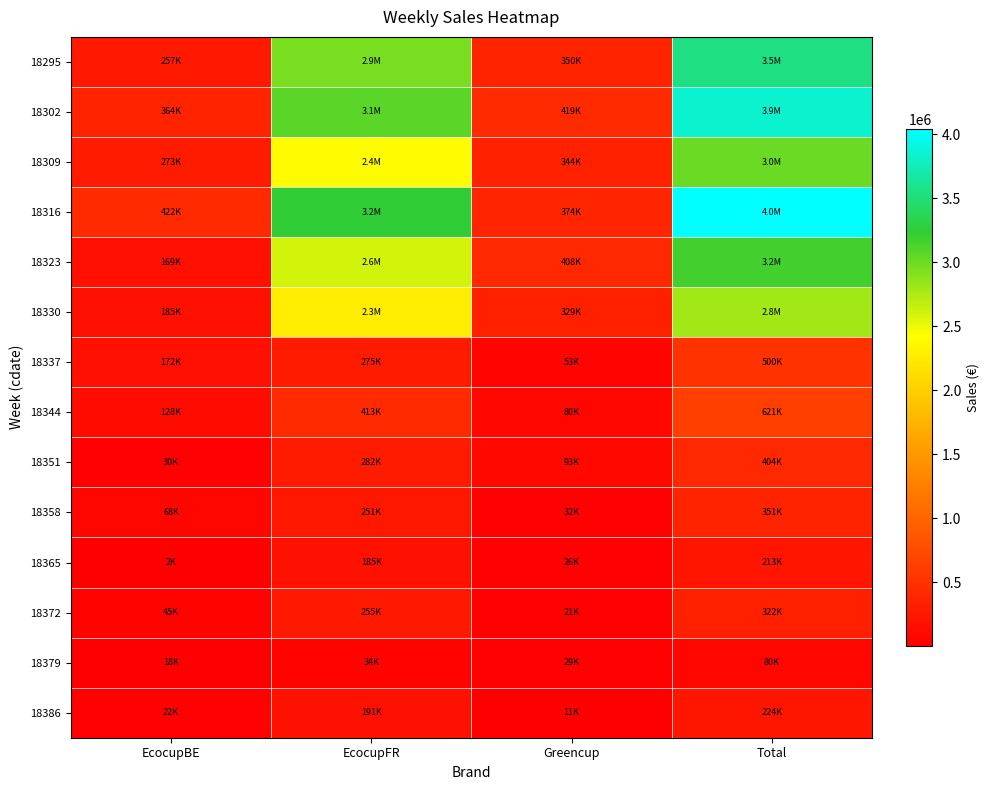

Reading left to right, what are all the values shown in this chart?

18295: EcocupBE=257206.3	EcocupFR=2940541.6	Greencup=350422.9	Total=3548170.9
18302: EcocupBE=364385.5	EcocupFR=3068924.1	Greencup=419448.0	Total=3852757.6
18309: EcocupBE=273024.5	EcocupFR=2397891.8	Greencup=343926.1	Total=3014842.4
18316: EcocupBE=421660.2	EcocupFR=3247177.6	Greencup=374230.3	Total=4043068.1
18323: EcocupBE=169315.9	EcocupFR=2594757.0	Greencup=408460.0	Total=3172532.9
18330: EcocupBE=184785.3	EcocupFR=2272252.1	Greencup=328544.0	Total=2785581.4
18337: EcocupBE=172269.3	EcocupFR=274688.8	Greencup=53271.5	Total=500229.5
18344: EcocupBE=128452.3	EcocupFR=412680.6	Greencup=80247.1	Total=621380.1
18351: EcocupBE=29539.6	EcocupFR=282102.8	Greencup=92766.5	Total=404408.8
18358: EcocupBE=68139.5	EcocupFR=250522.1	Greencup=32338.1	Total=350999.8
18365: EcocupBE=1996.8	EcocupFR=184556.8	Greencup=26476.8	Total=213030.5
18372: EcocupBE=45339.4	EcocupFR=255435.0	Greencup=21191.2	Total=321965.7
18379: EcocupBE=17691.7	EcocupFR=33915.8	Greencup=28605.0	Total=80212.6
18386: EcocupBE=22084.6	EcocupFR=191268.1	Greencup=11143.5	Total=224496.3